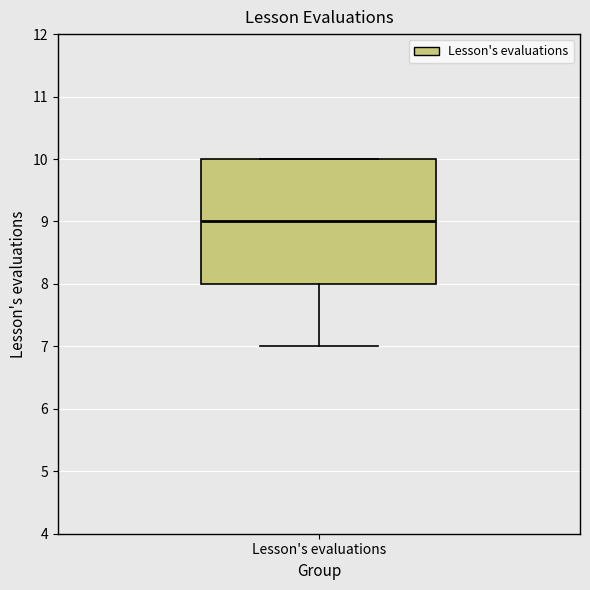

Transcribe this box plot: give where the median line is, the range the box spans, and where the two whiskers end, as read against the y-axis. The values are not printed on the chart, so give them approximately, as read against the axis.

median 9, box 8 to 10, whiskers 7 to 10